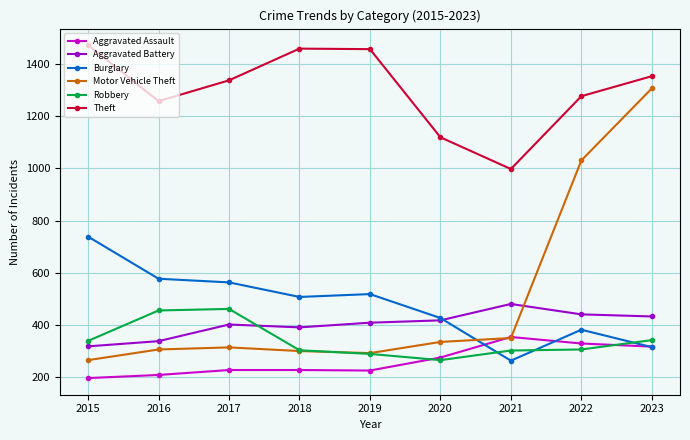

What is the sum of the Motor Vehicle Theft values at 2020 and 2023?

1641